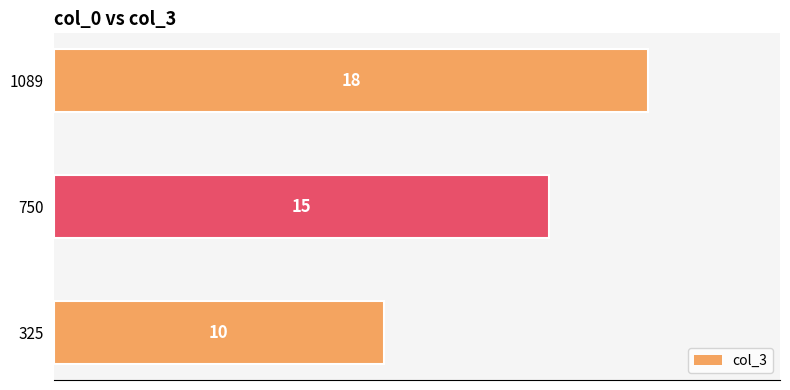

Reading bottom to top, transcribe all the data shown in this chart.

10	15	18